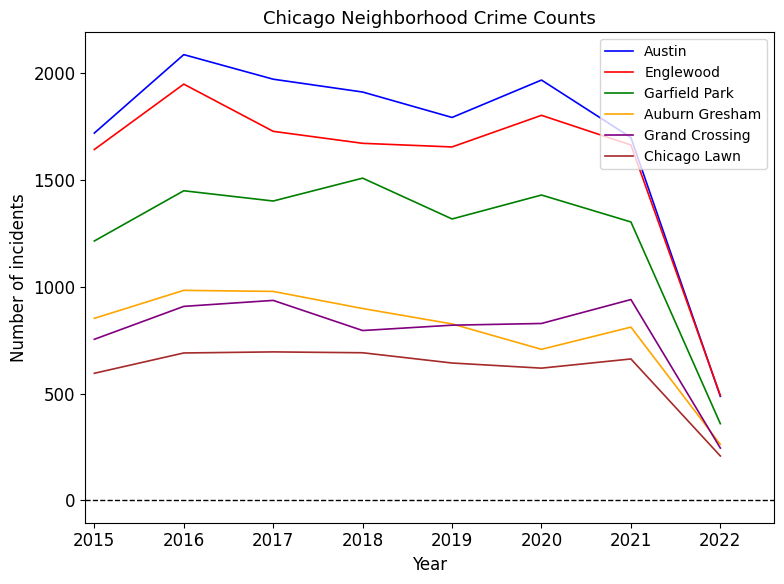

Is the value of Englewood at 2017 greater than the value of Auburn Gresham at 2015?

Yes